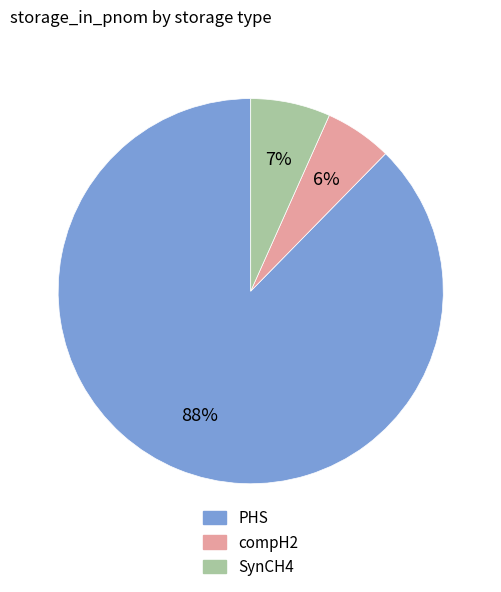

Which has a higher value, SynCH4 or compH2?

SynCH4